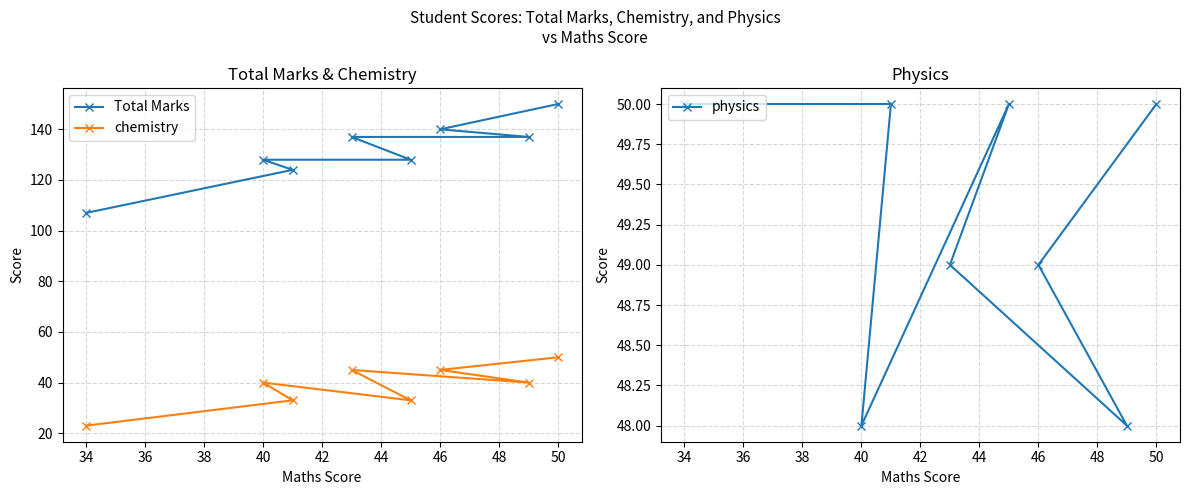

What is the lowest value of the Total Marks series?

107